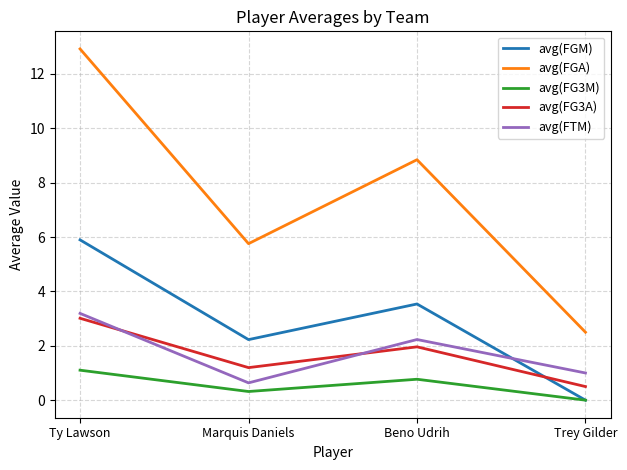

How many interior local peaks does the avg(FTM) series have?

1